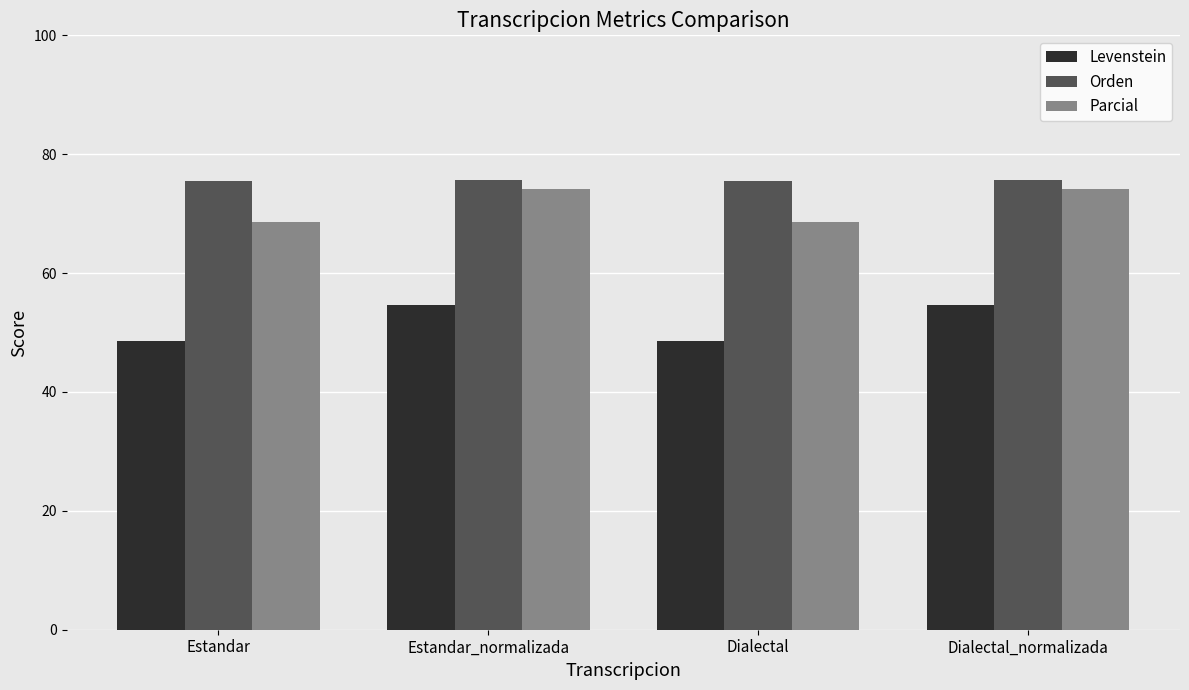

What are all the series names shown in the legend?

Levenstein, Orden, Parcial